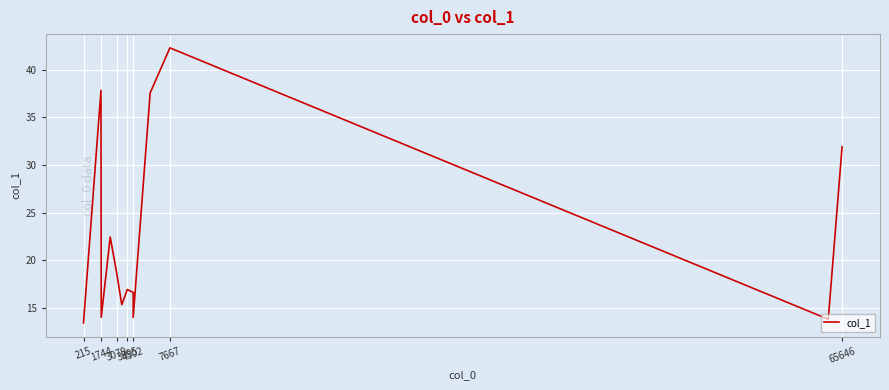

Where does the data first go above 16?

1744